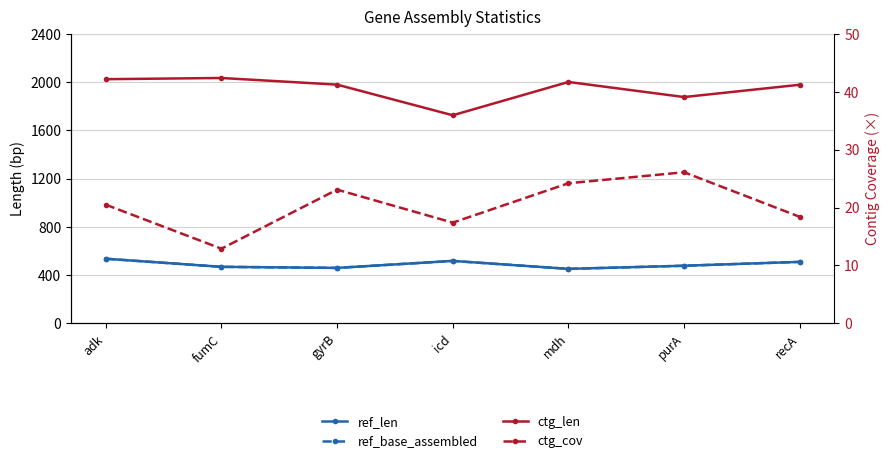

At which label is ref_len closest to 494?

purA